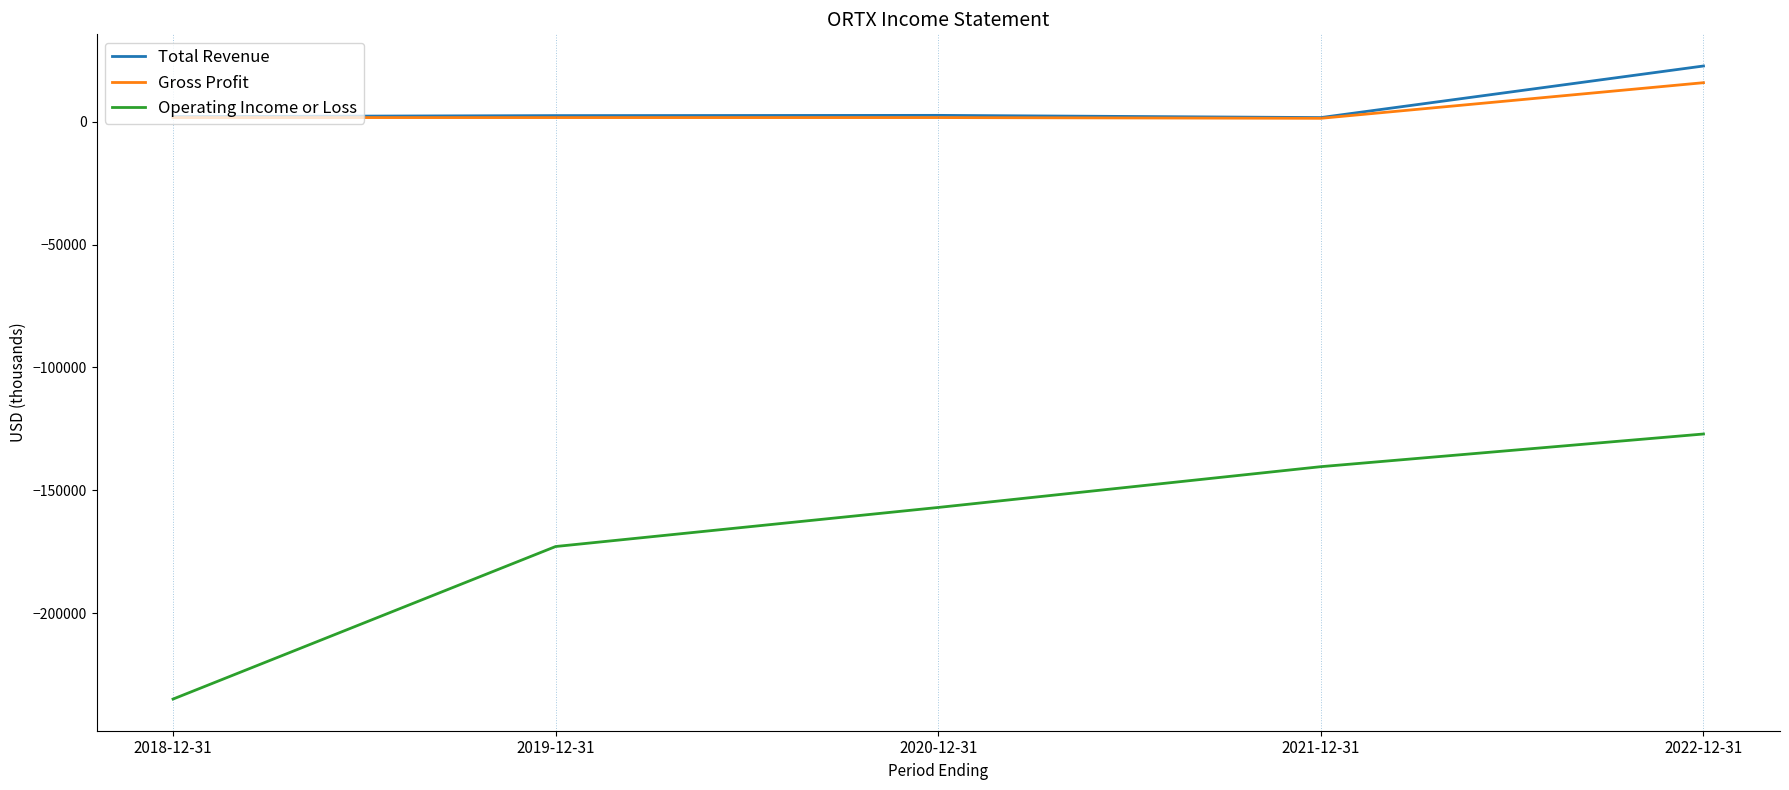

True or false: Total Revenue and Operating Income or Loss intersect in this chart.

False